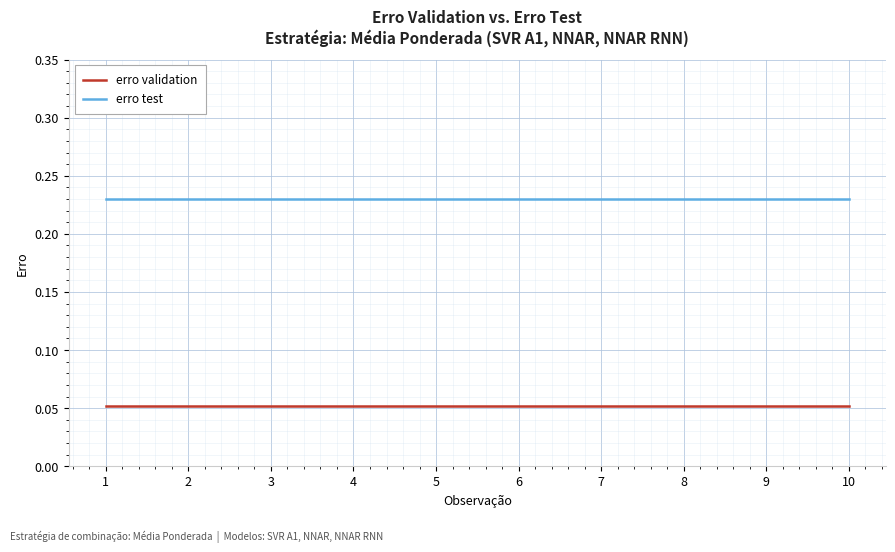

The value of erro test at 3 is 0.4. True or false?

False